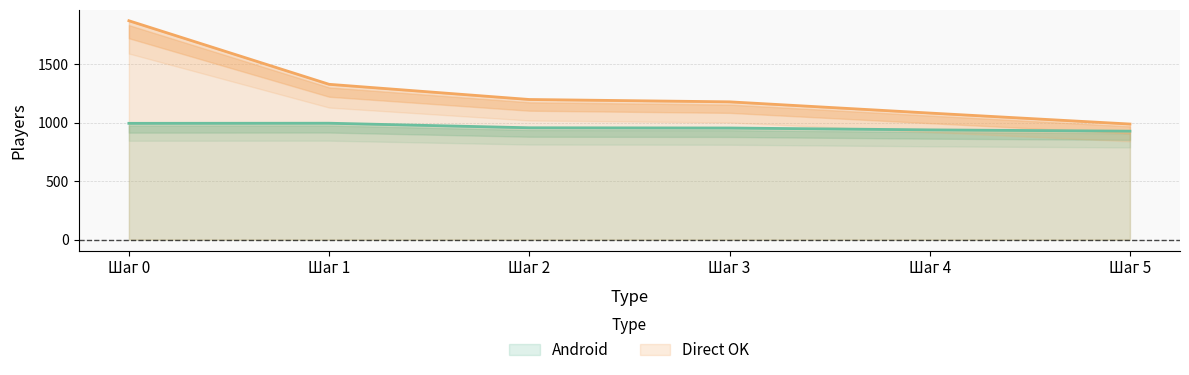

Is the value of Direct OK at Шаг 2 greater than the value of Android at Шаг 2?

Yes